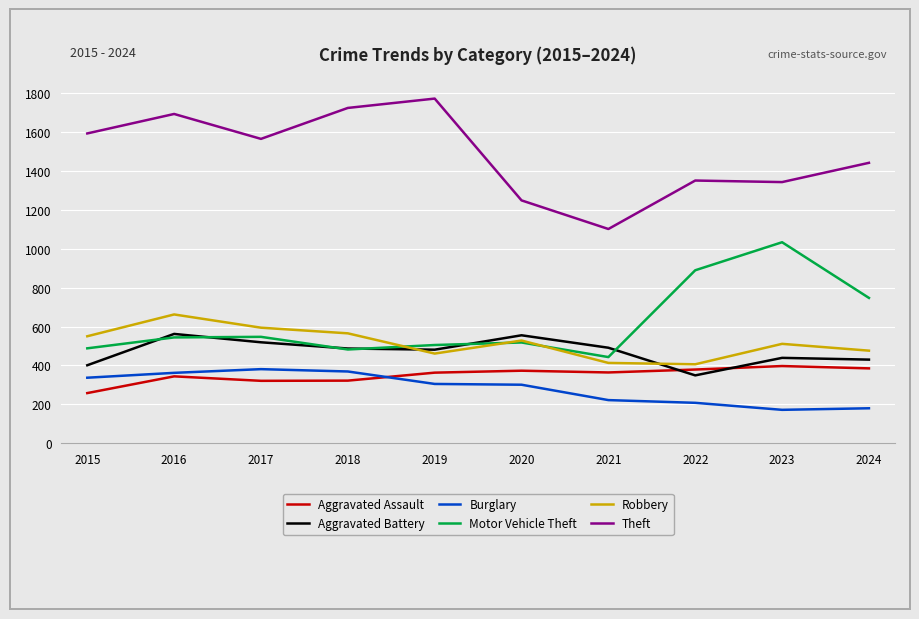

Between 2016 and 2021, which series saw the biggest shift?

Theft